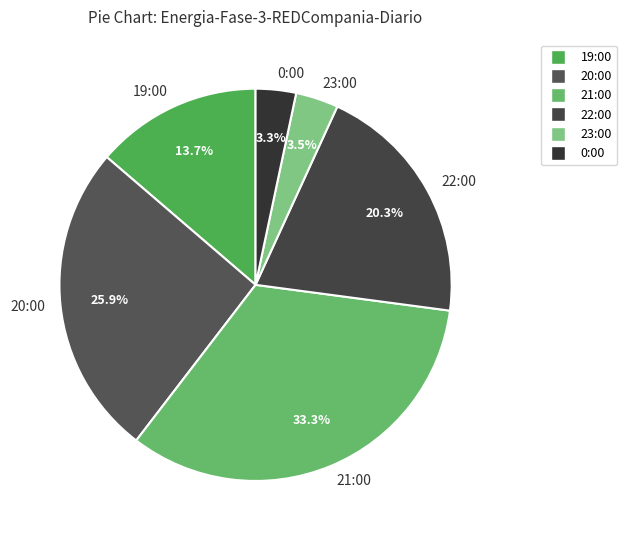

Between 22:00 and 19:00, which is larger?

22:00